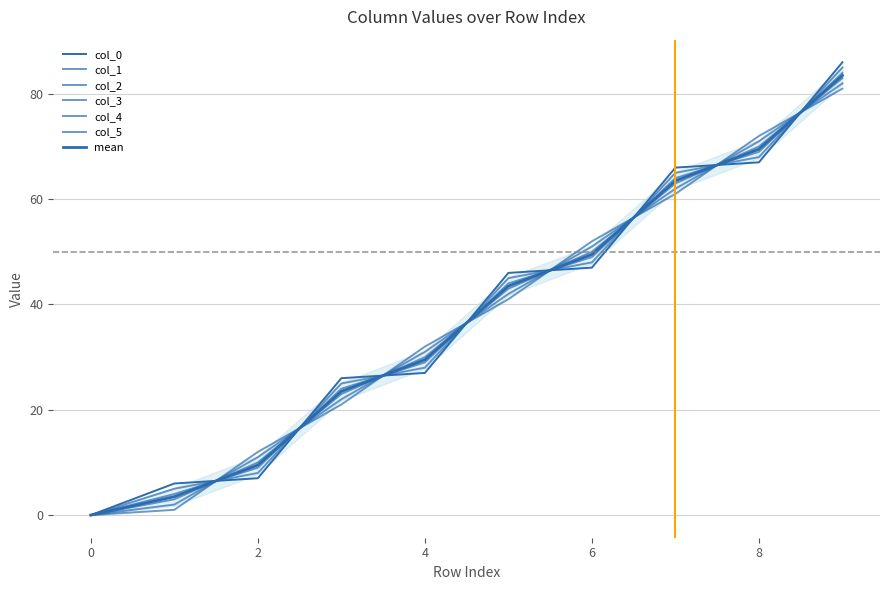

Does the chart have visible grid lines?

Yes